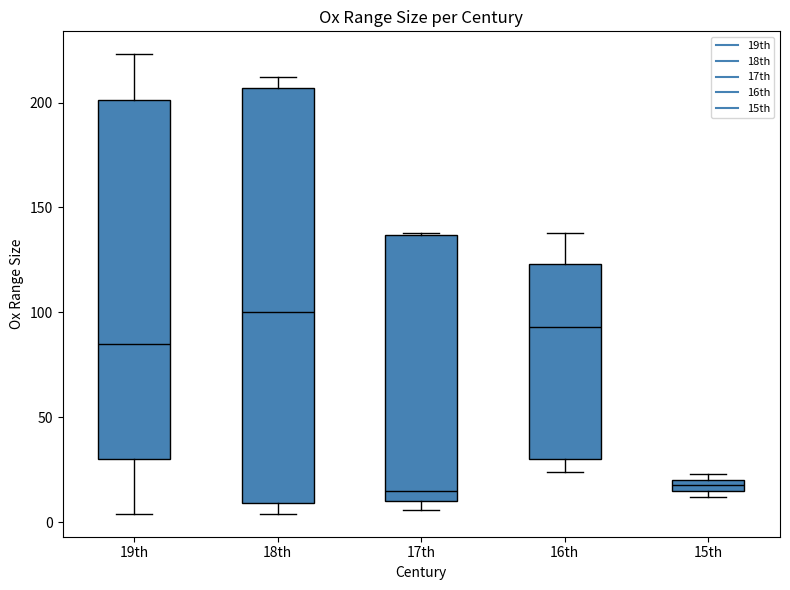

Where is the lower edge of the box for 16th on the y-axis? The values are not printed on the chart, so give them approximately, as read against the axis.

30